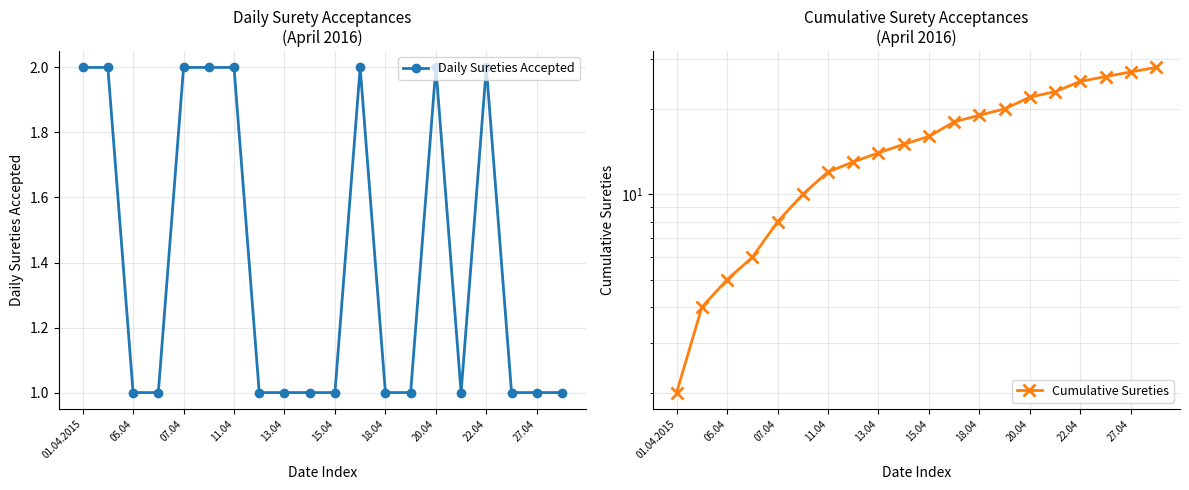

Count the number of data series in this chart.

2